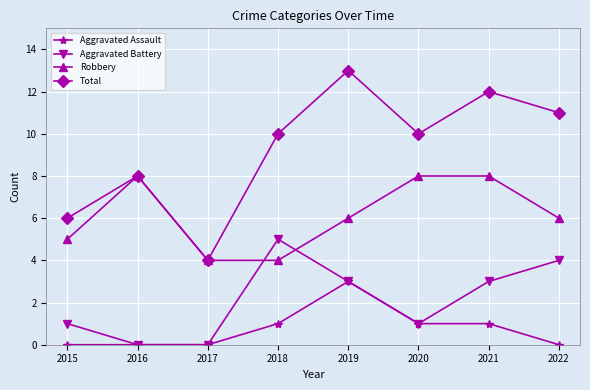

What is the difference between the second highest and second lowest values in the Total series?

6